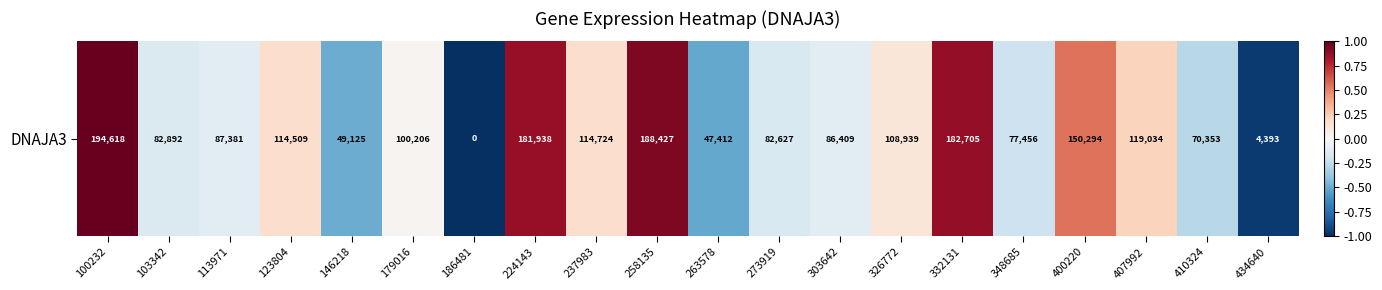

Reading left to right, transcribe all the data shown in this chart.

100232=1.0	103342=-0.1	113971=-0.1	123804=0.2	146218=-0.5	179016=0.0	186481=-1.0	224143=0.9	237983=0.2	258135=0.9	263578=-0.5	273919=-0.2	303642=-0.1	326772=0.1	332131=0.9	348685=-0.2	400220=0.5	407992=0.2	410324=-0.3	434640=-1.0